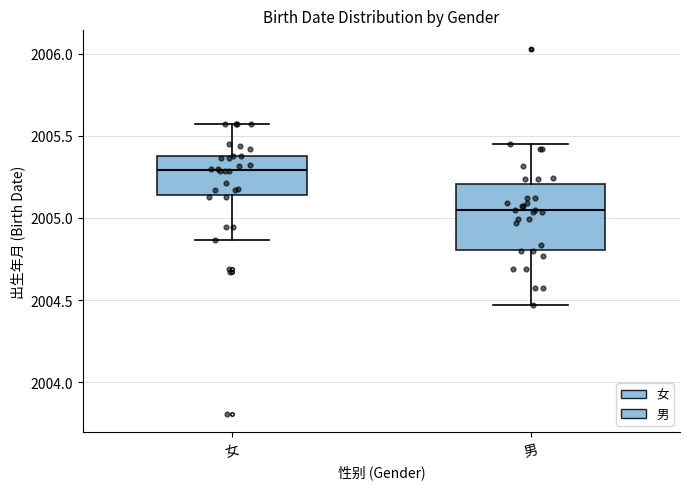

Reading left to right, transcribe this box plot: for each box, give where its median line is, the range the box spans, and where its two whiskers end, as read against the y-axis. The values are not printed on the chart, so give them approximately, as read against the axis.

女: median 2005.30, box 2005.15 to 2005.35, whiskers 2004.85 to 2005.55
男: median 2005.05, box 2004.80 to 2005.20, whiskers 2004.45 to 2005.45